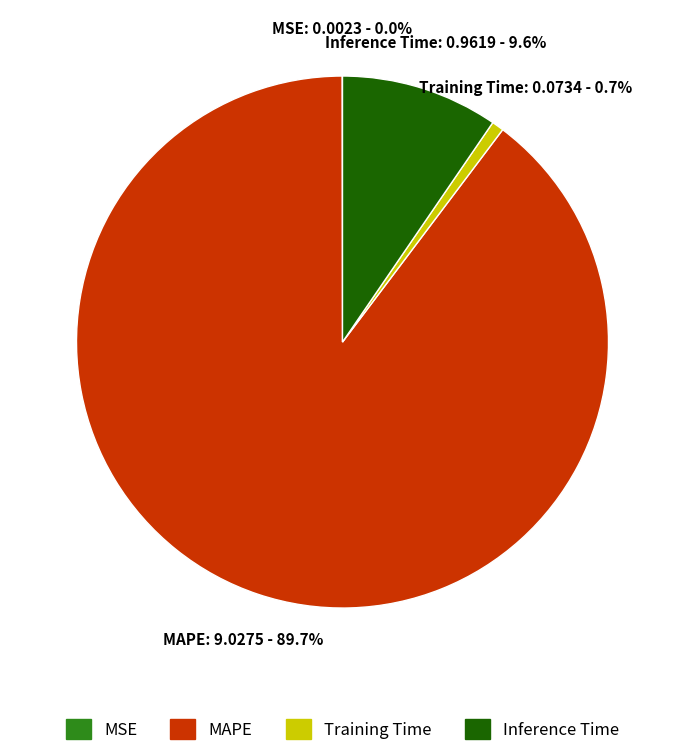

Which slice is the largest?

MAPE